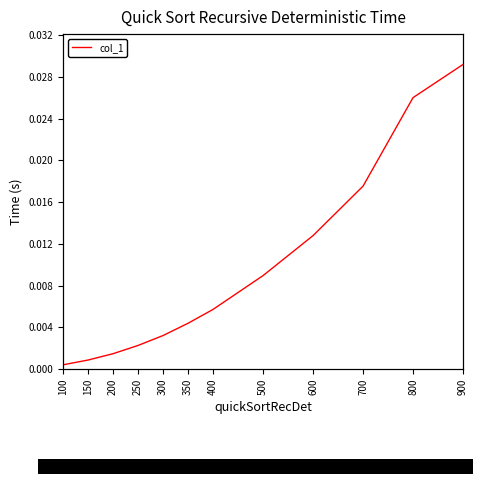

How many lines are shown in the chart?

1